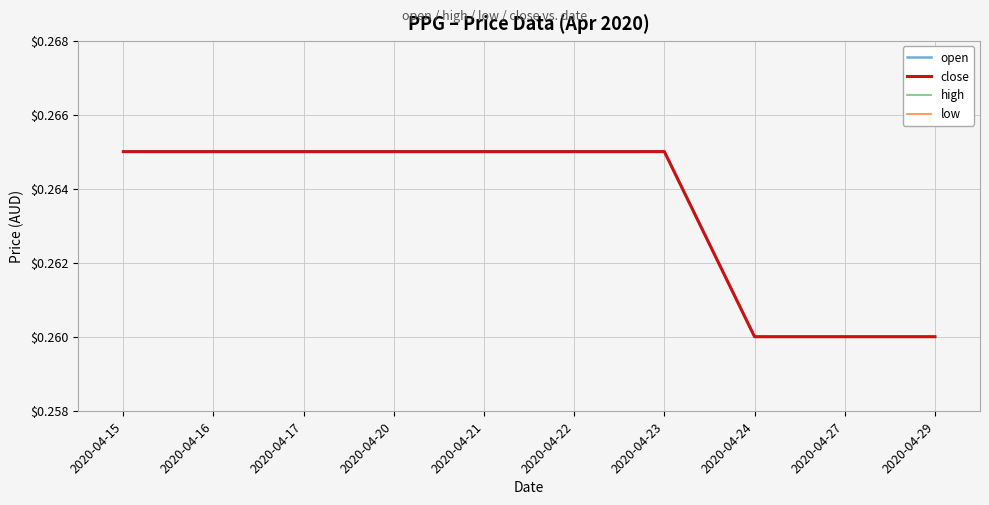

Reading left to right, extract all data points from this chart.

open: 2020-04-15=0.3	2020-04-16=0.3	2020-04-17=0.3	2020-04-20=0.3	2020-04-21=0.3	2020-04-22=0.3	2020-04-23=0.3	2020-04-24=0.3	2020-04-27=0.3	2020-04-29=0.3
close: 2020-04-15=0.3	2020-04-16=0.3	2020-04-17=0.3	2020-04-20=0.3	2020-04-21=0.3	2020-04-22=0.3	2020-04-23=0.3	2020-04-24=0.3	2020-04-27=0.3	2020-04-29=0.3
high: 2020-04-15=0.3	2020-04-16=0.3	2020-04-17=0.3	2020-04-20=0.3	2020-04-21=0.3	2020-04-22=0.3	2020-04-23=0.3	2020-04-24=0.3	2020-04-27=0.3	2020-04-29=0.3
low: 2020-04-15=0.3	2020-04-16=0.3	2020-04-17=0.3	2020-04-20=0.3	2020-04-21=0.3	2020-04-22=0.3	2020-04-23=0.3	2020-04-24=0.3	2020-04-27=0.3	2020-04-29=0.3